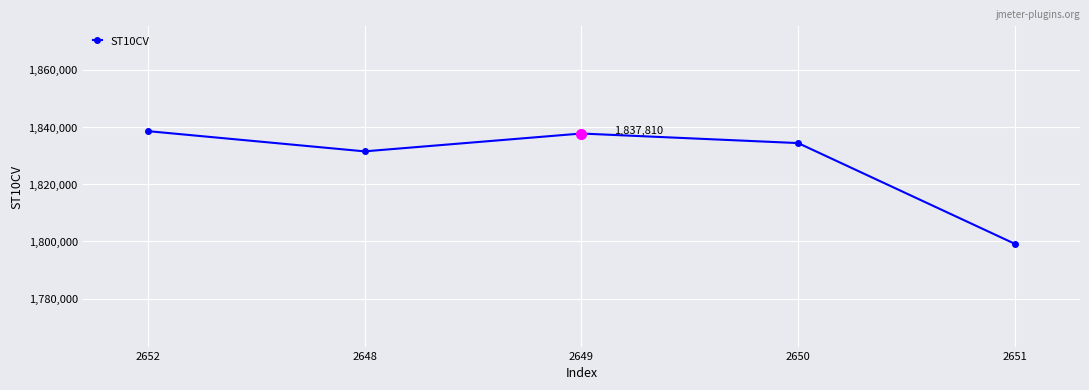

What is the change in value from 2652 to 2649?

-840